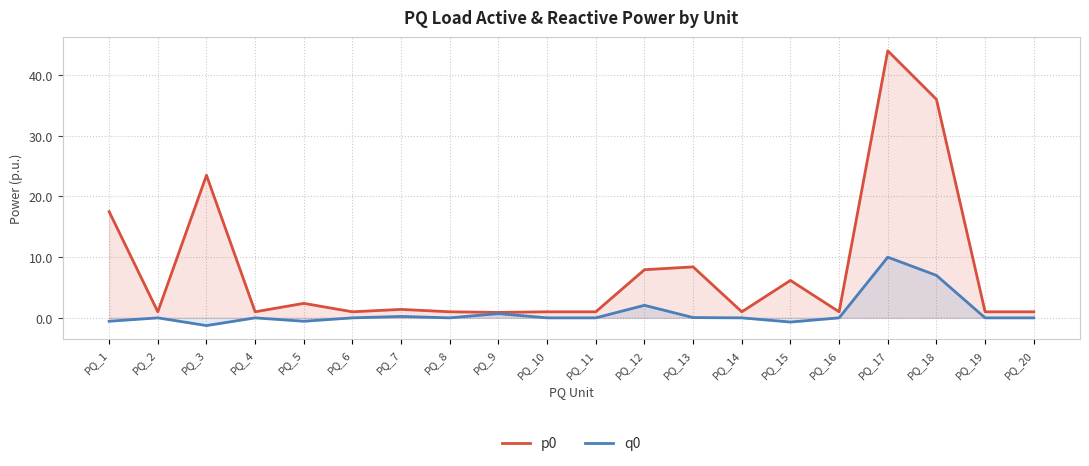

At PQ_5, list the series in order from largest to smallest.

p0, q0